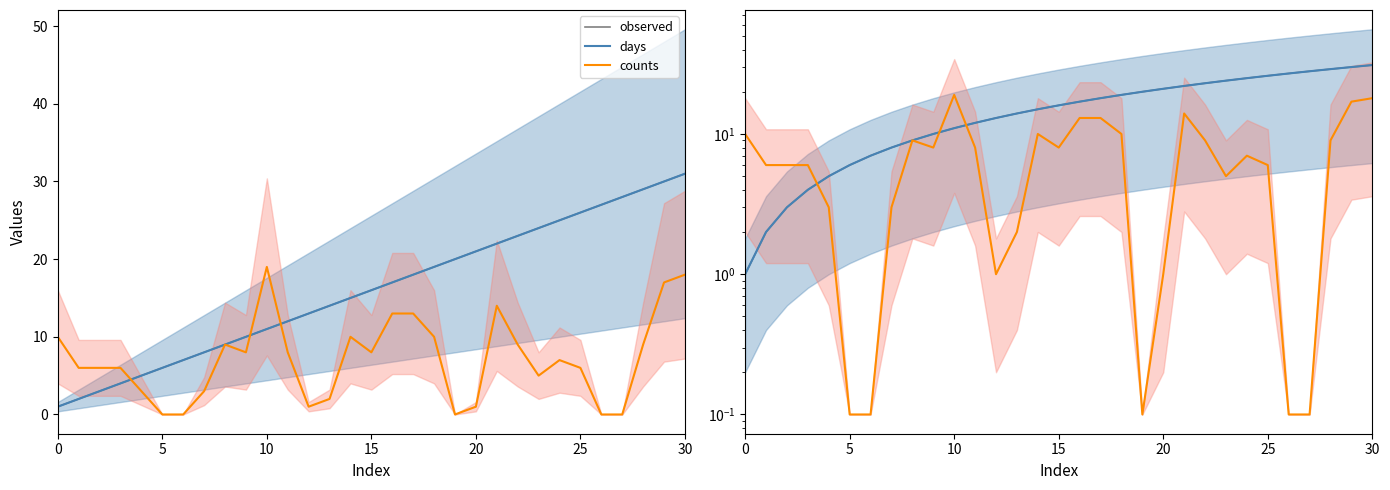

Reading right to left, what are all the values shown in this chart?

observed: 31.0	30.0	29.0	28.0	27.0	26.0	25.0	24.0	23.0	22.0	21.0	20.0	19.0	18.0	17.0	16.0	15.0	14.0	13.0	12.0	11.0	10.0	9.0	8.0	7.0	6.0	5.0	4.0	3.0	2.0	1.0
days: 31.0	30.0	29.0	28.0	27.0	26.0	25.0	24.0	23.0	22.0	21.0	20.0	19.0	18.0	17.0	16.0	15.0	14.0	13.0	12.0	11.0	10.0	9.0	8.0	7.0	6.0	5.0	4.0	3.0	2.0	1.0
counts: 18.0	17.0	9.0	0.1	0.1	6.0	7.0	5.0	9.0	14.0	1.0	0.1	10.0	13.0	13.0	8.0	10.0	2.0	1.0	8.0	19.0	8.0	9.0	3.0	0.1	0.1	3.0	6.0	6.0	6.0	10.0